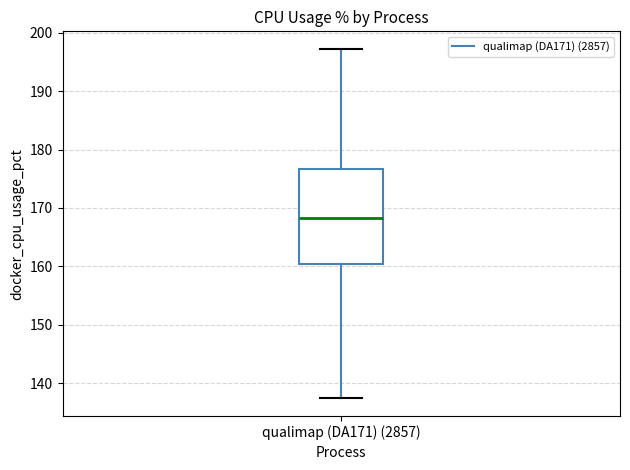

Where is the upper edge of the box for qualimap (DA171) (2857) on the y-axis? The values are not printed on the chart, so give them approximately, as read against the axis.

177